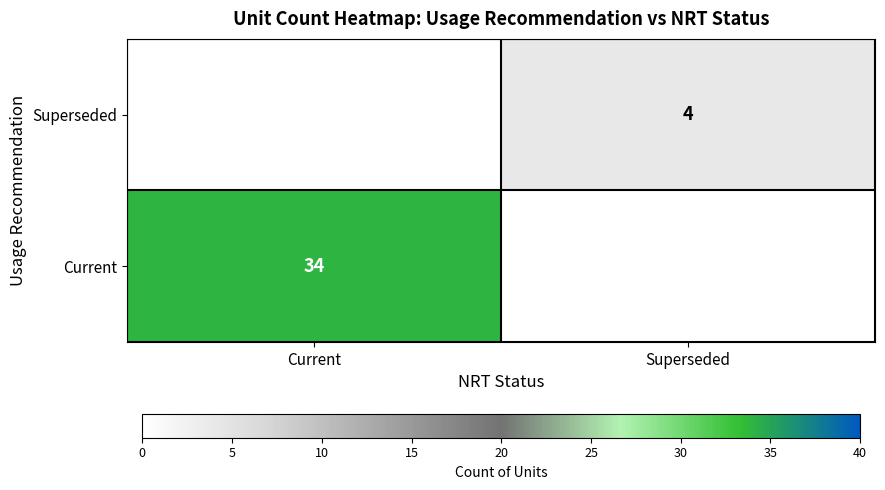

Is the value of Current at Current greater than the value of Superseded at Superseded?

Yes